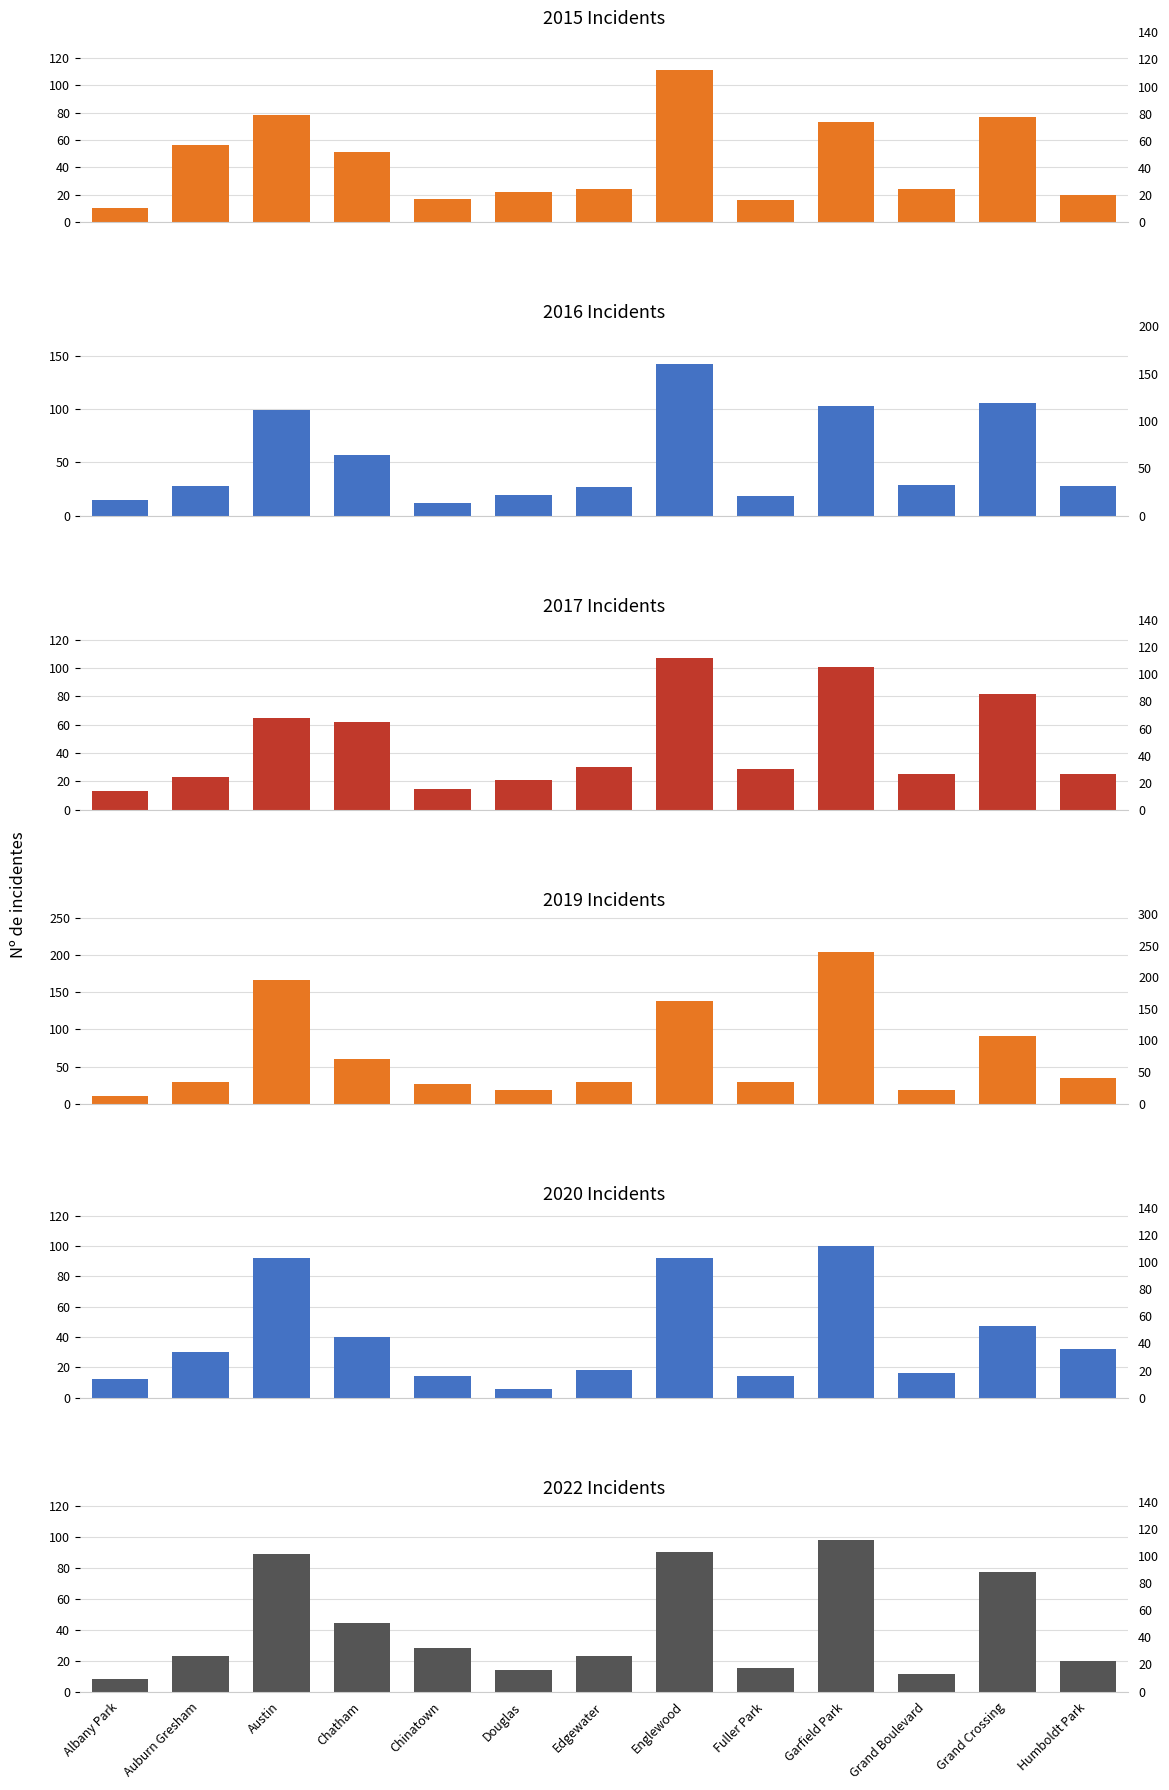

What position from the right is Albany Park?

13